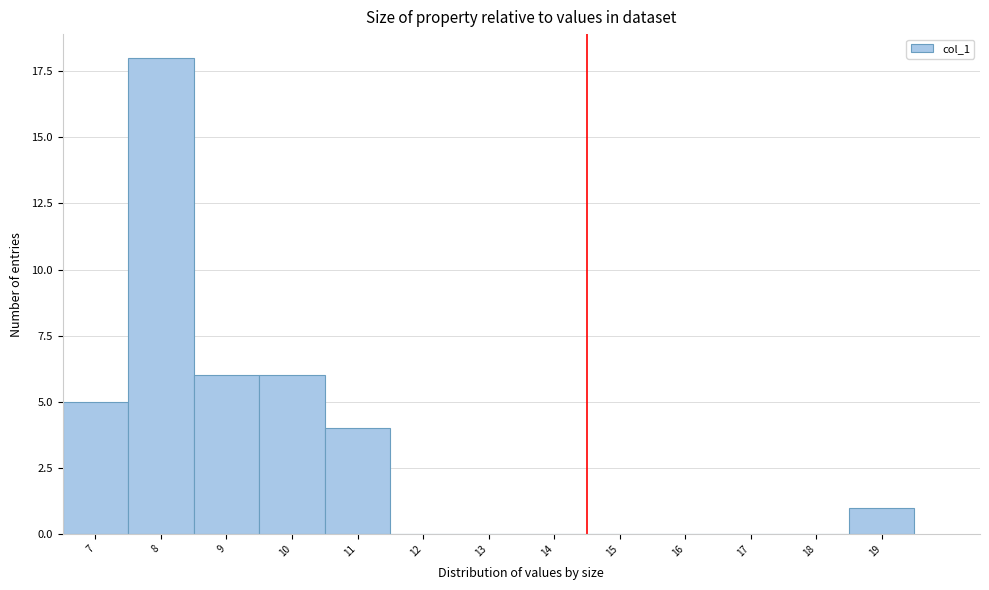

Reading left to right, list all the values displayed in this chart.

7=5	8=18	9=6	10=6	11=4	12=0	13=0	14=0	15=0	16=0	17=0	18=0	19=1